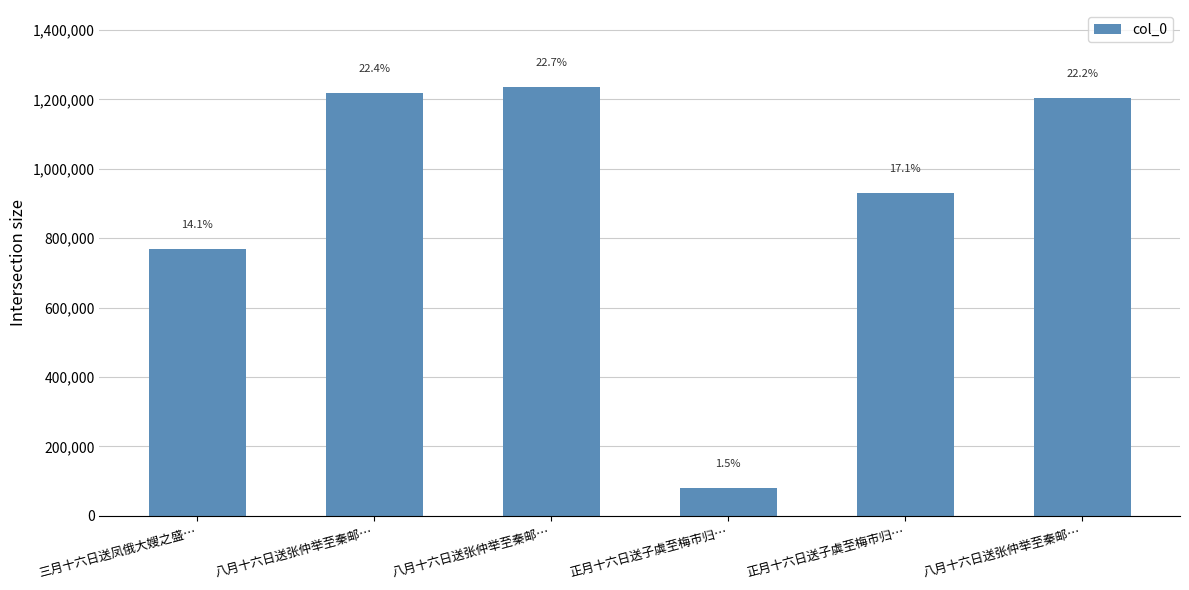

How many bars are there in total?

6